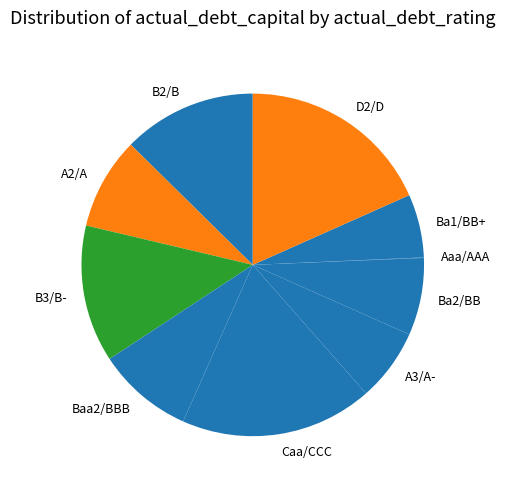

Is Ba2/BB the majority of the pie?

No